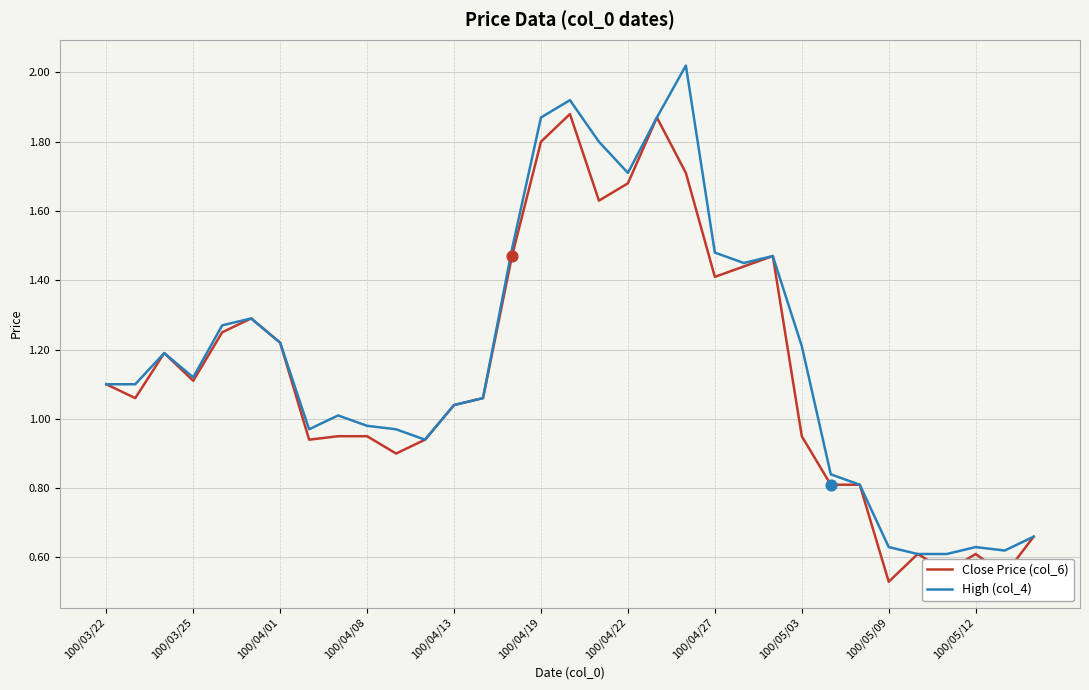

Which series has the largest range (max minus min)?

High (col_4)